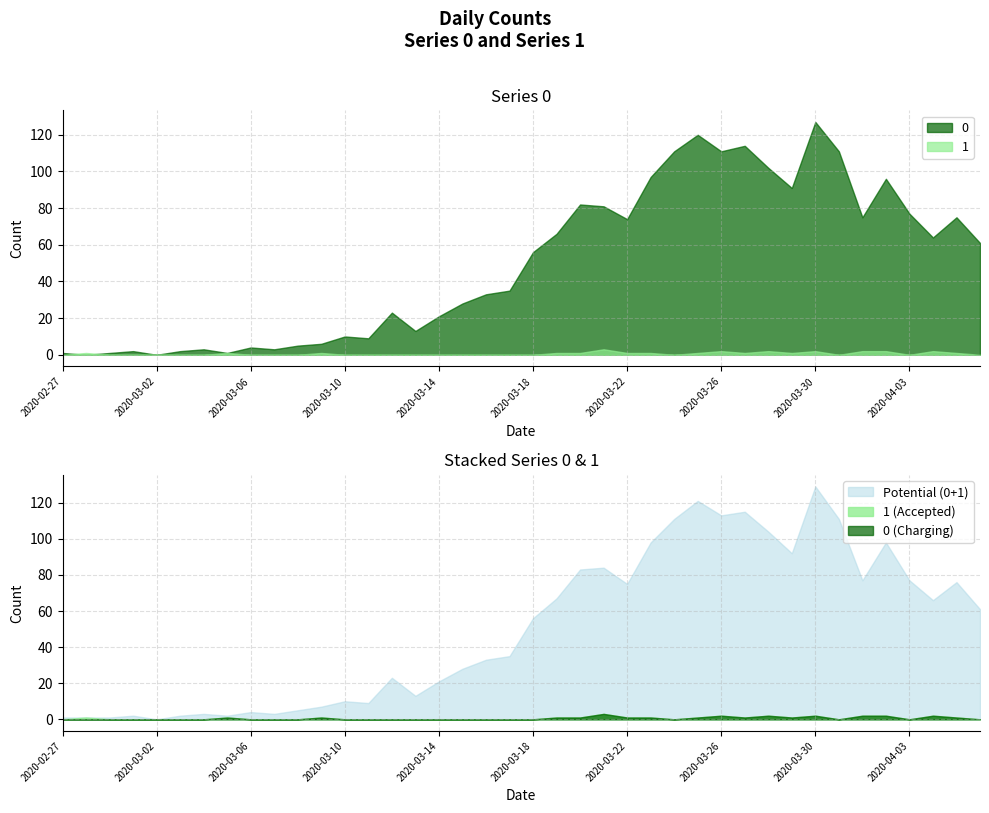

How many lines are shown in the chart?

2